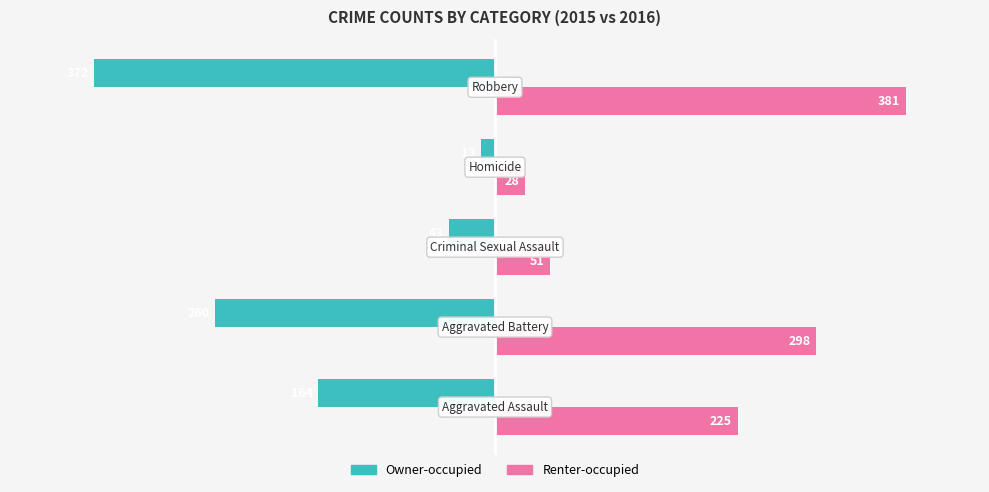

What is the maximum value shown in the chart?

381